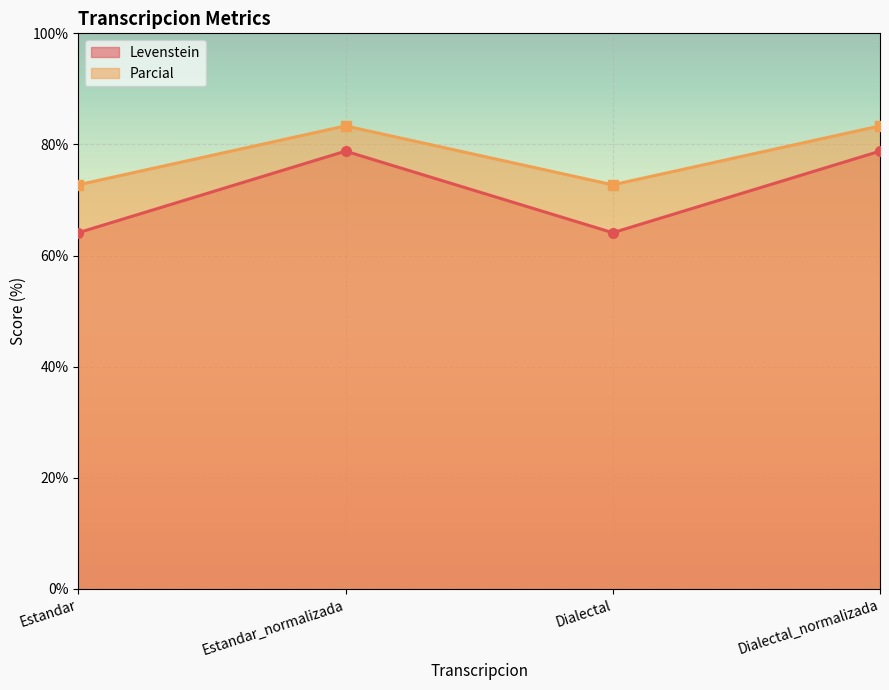

How many interior local peaks does the Levenstein series have?

1